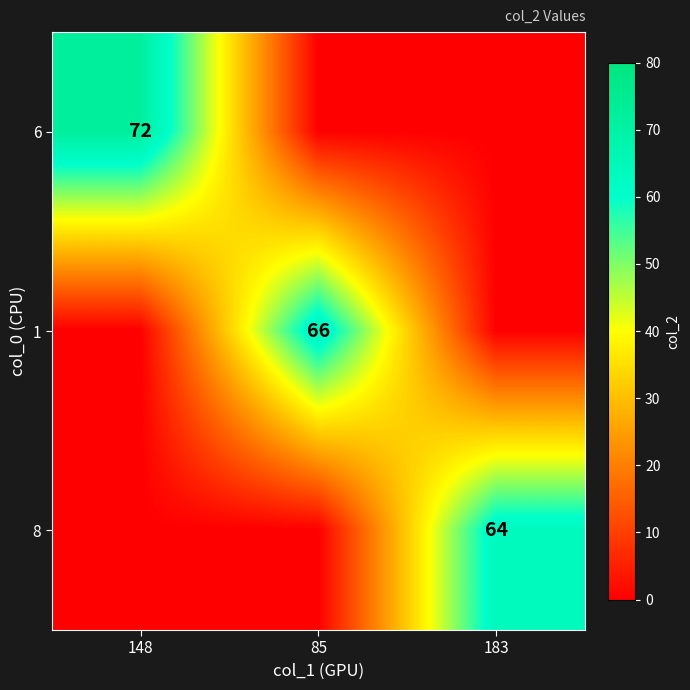

True or false: 8 has a value of 64 at 183.

True